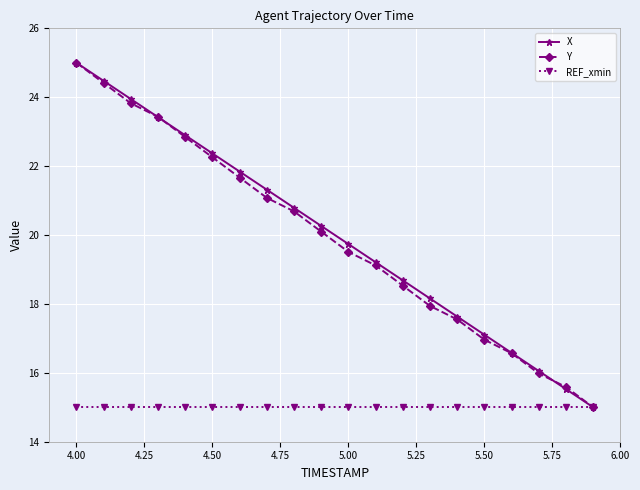

What is the value of the Y point at the 16th from the left?

17.0